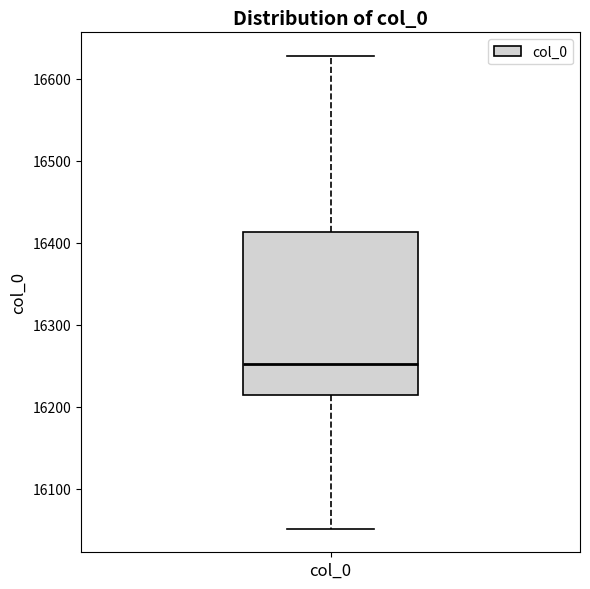

Where is the upper edge of the box for col_0 on the y-axis? The values are not printed on the chart, so give them approximately, as read against the axis.

16410